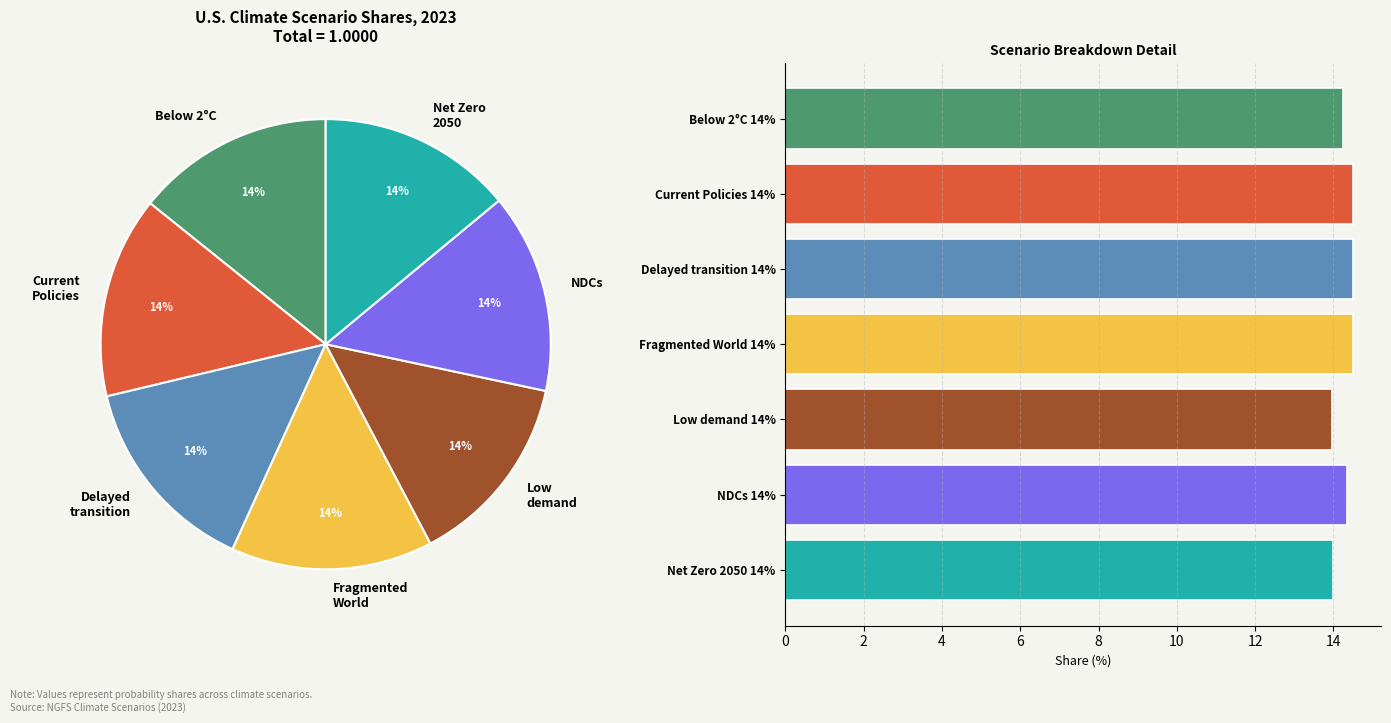

Combined, do Current Policies and Fragmented World account for over 50%?

No